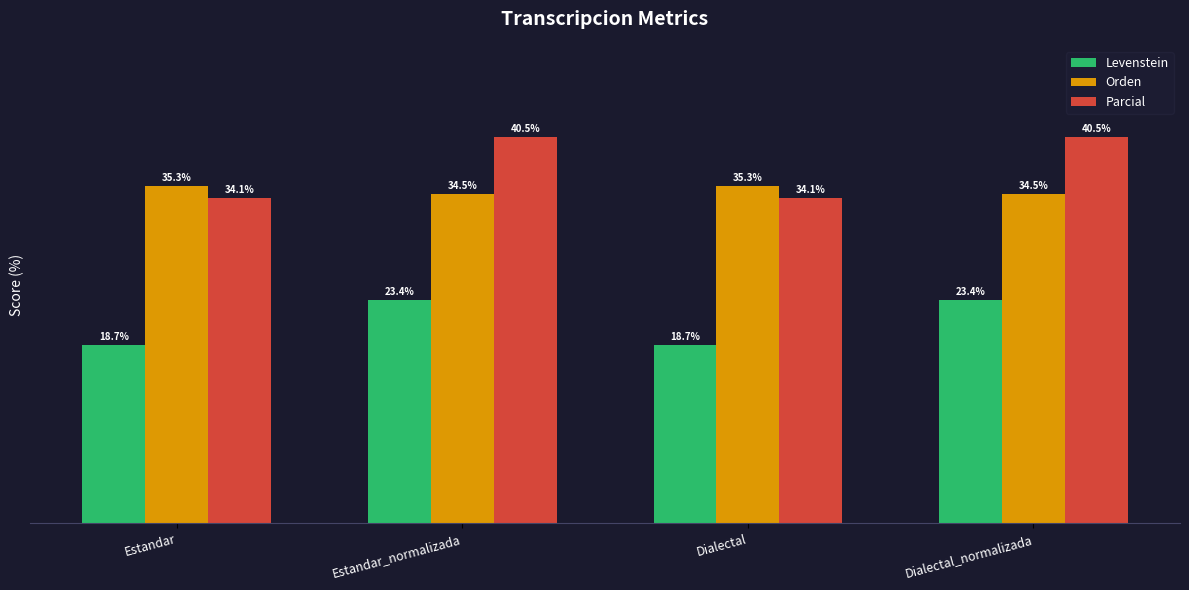

Rank the series by their maximum value, from lowest to highest.

Levenstein, Orden, Parcial